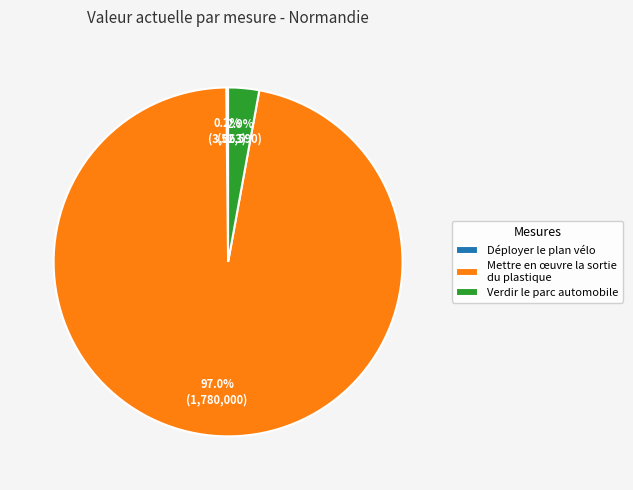

What is the largest slice in the pie chart?

Mettre en œuvre la sortie du plastique